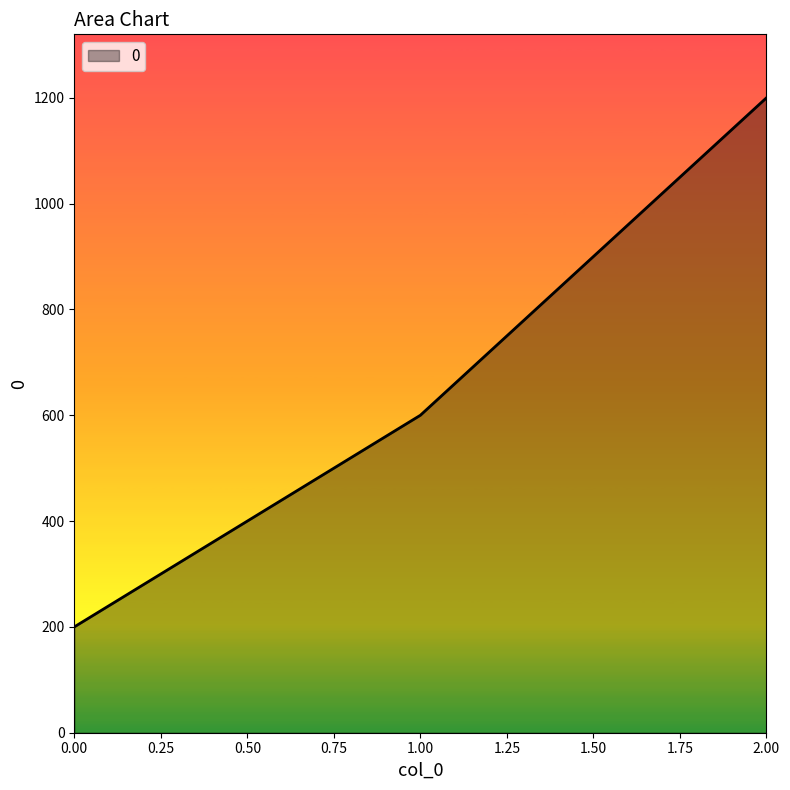

Rank the categories by value from lowest to highest.

0.00, 1.00, 2.00